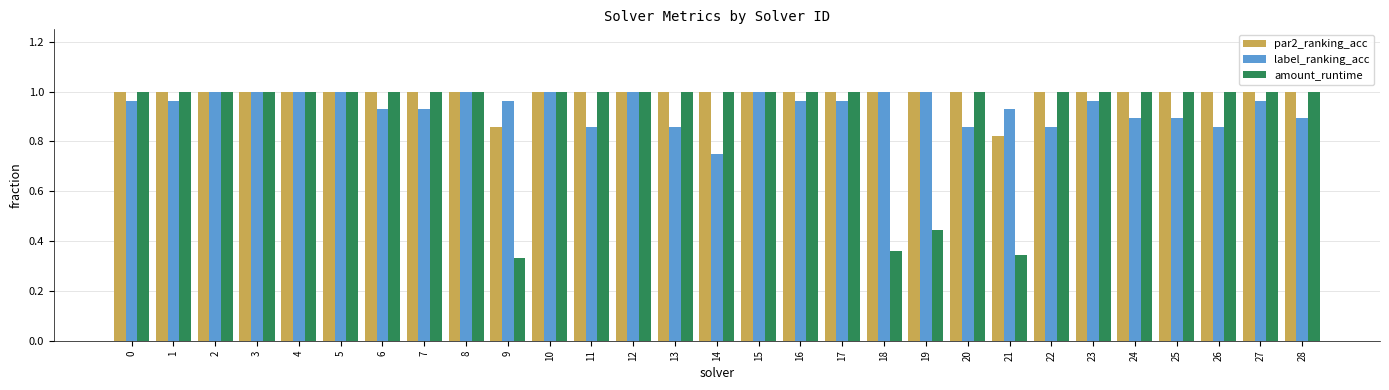

What is the difference between the amount_runtime values at 20 and 18?

0.6